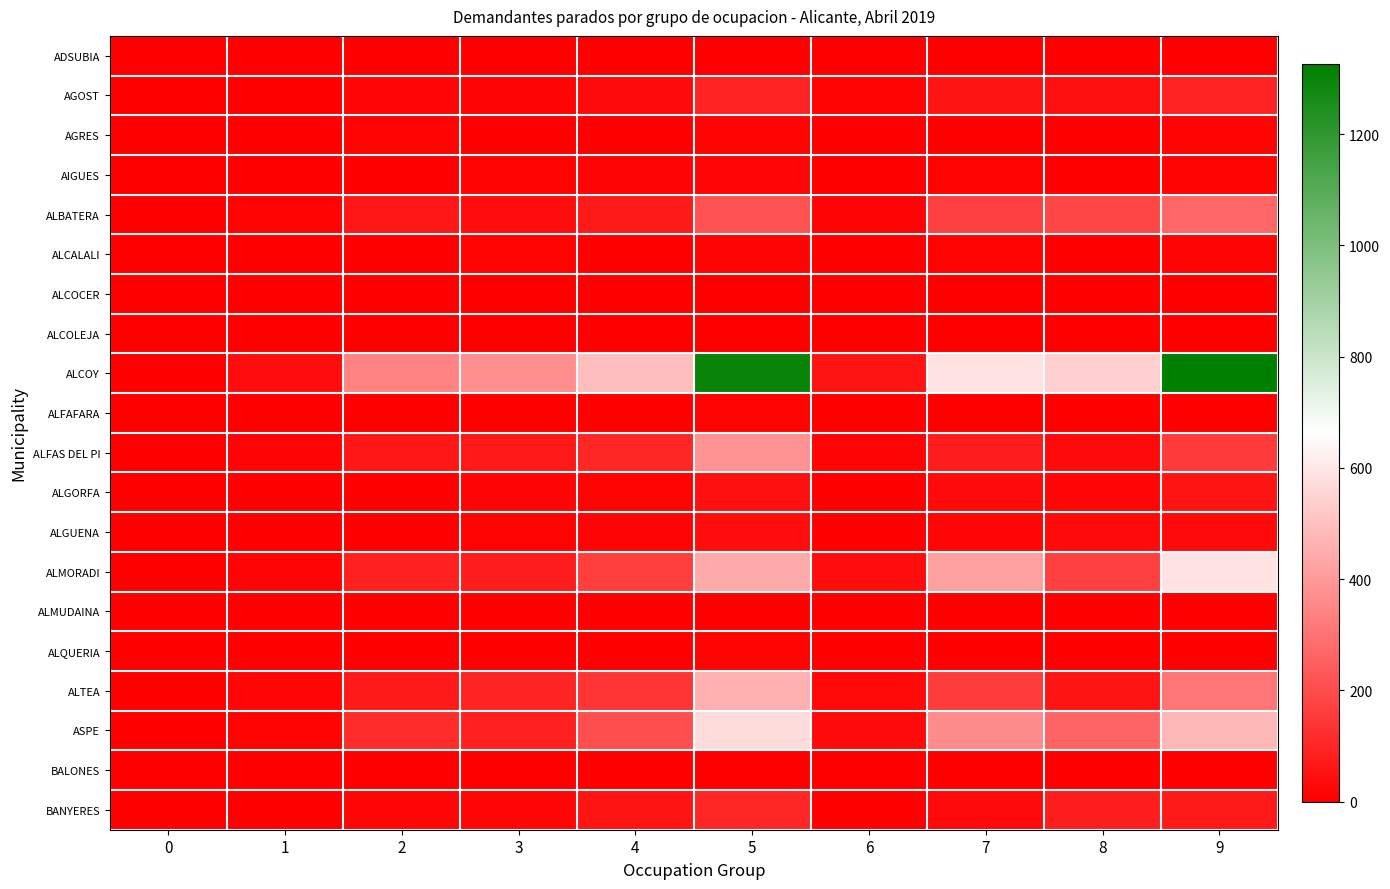

What is the maximum value shown in the chart?

1326